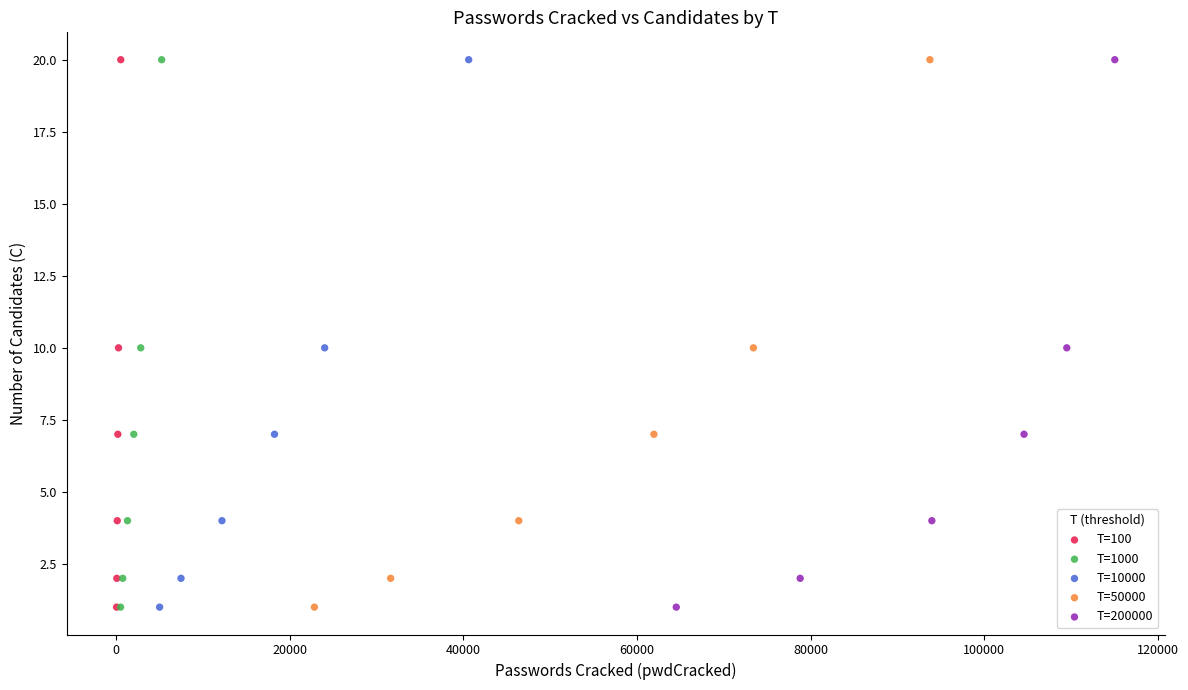

What are all the series names shown in the legend?

T=100, T=1000, T=10000, T=50000, T=200000